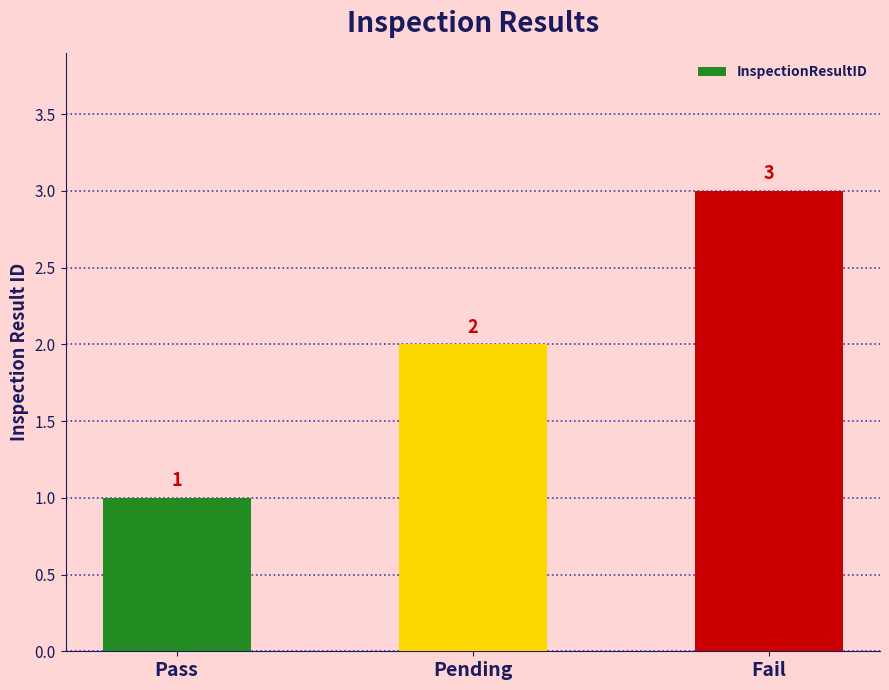

At which category does the chart reach its minimum across all series?

Pass